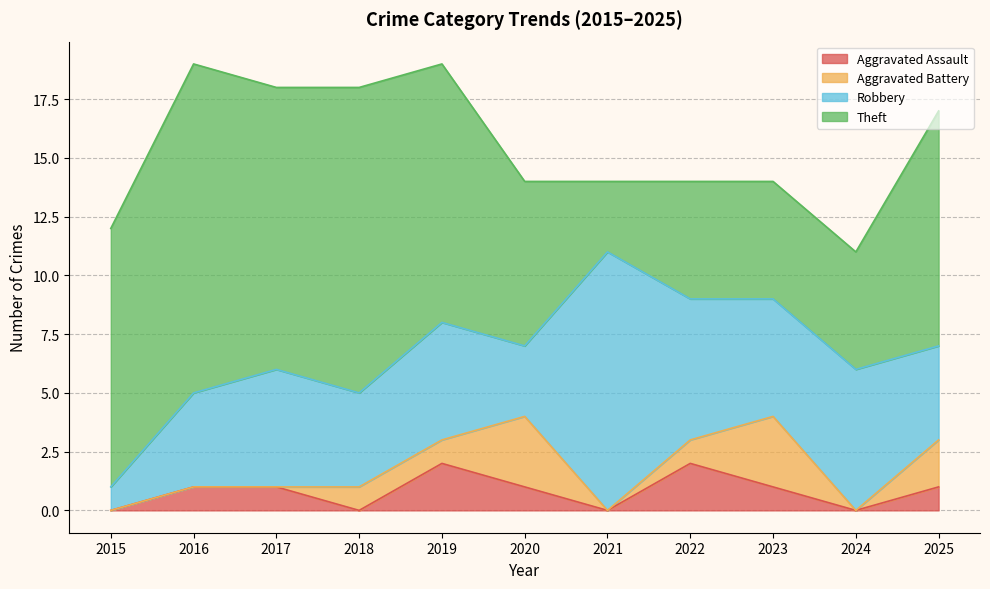

True or false: Theft has a value of 4 at 2020.

False